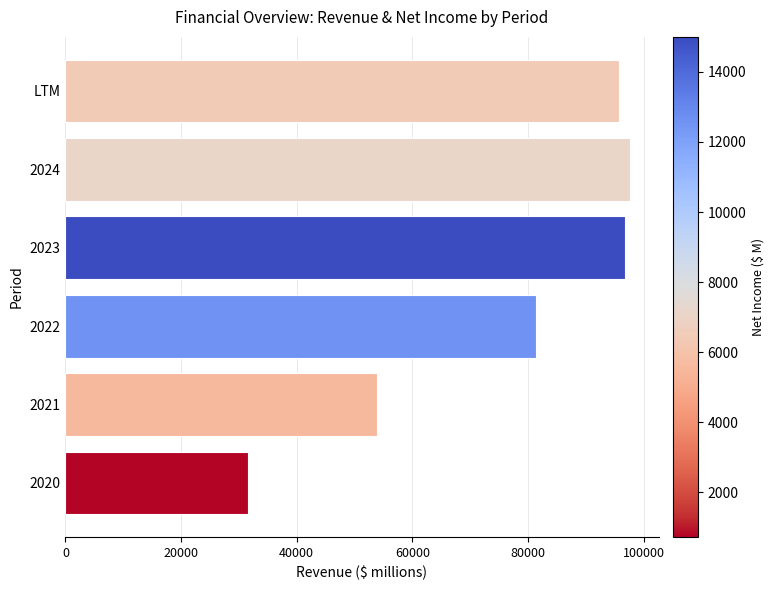

Which label corresponds to the largest value in the chart?

2024